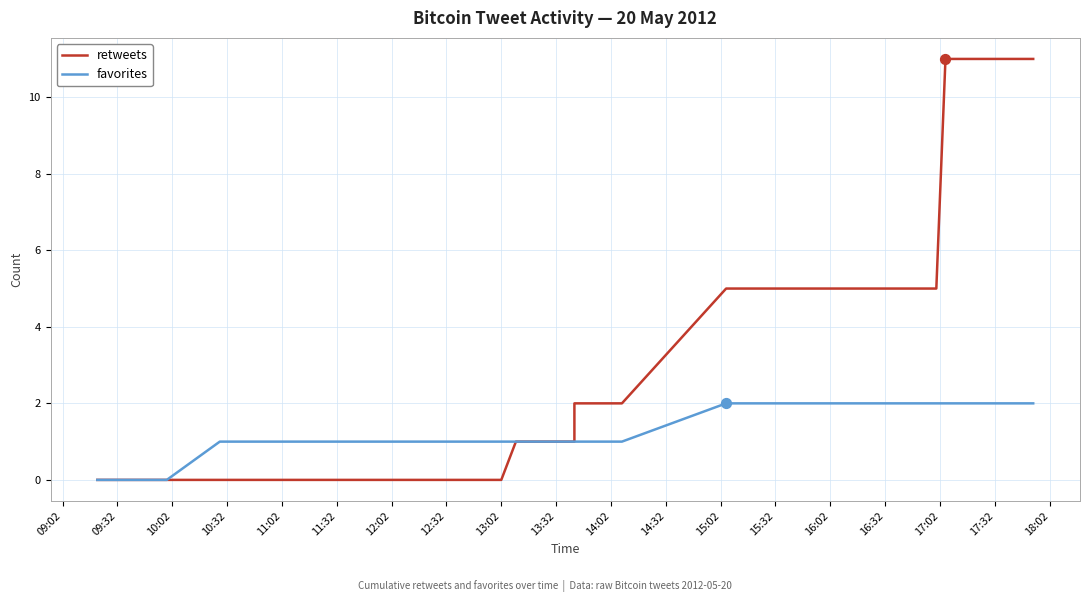

Is the value of favorites at 27 greater than the value of retweets at 37?

No